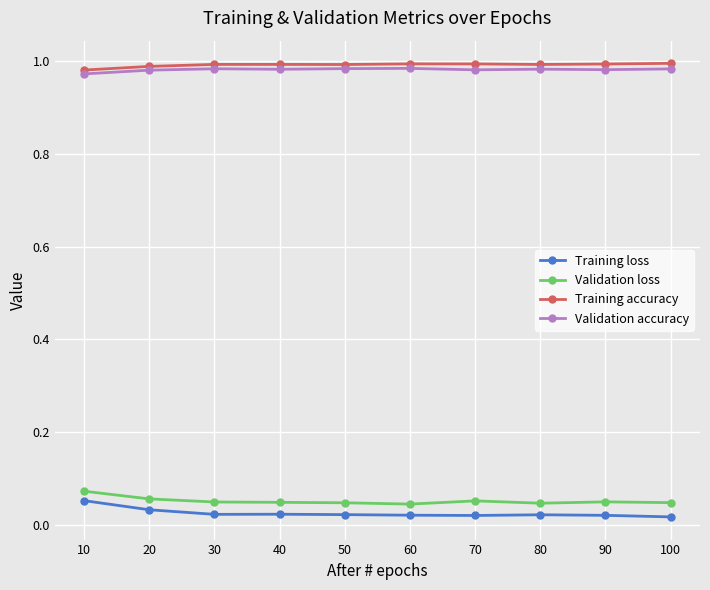

How many distinct data groups are displayed?

4